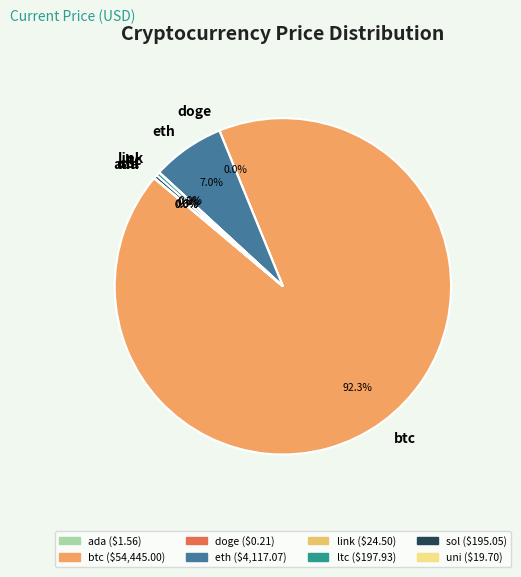

What portion of the pie excludes ltc?

99.7%